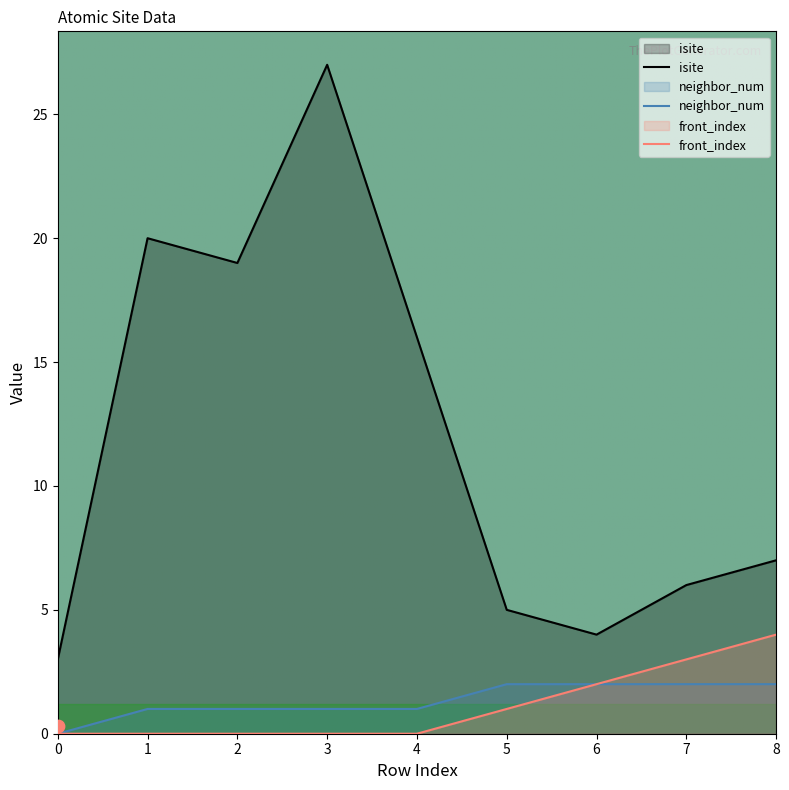

At how many categories does at least one series exceed 25?

1